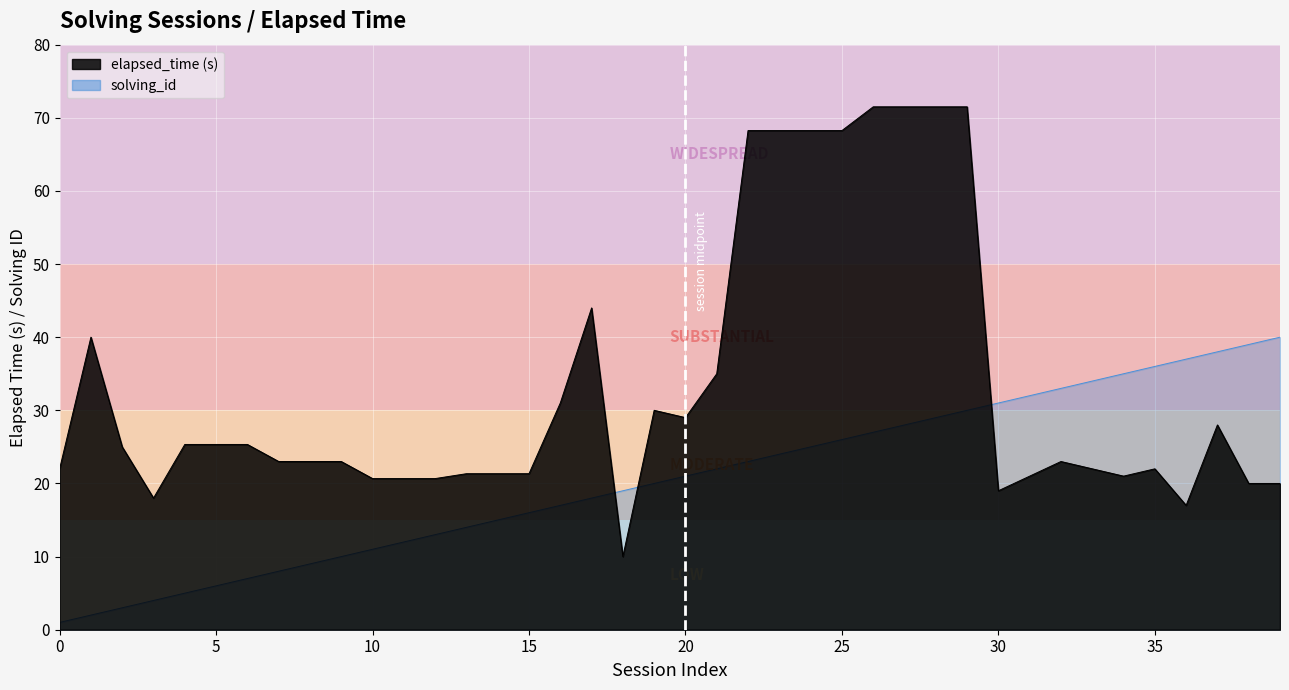

True or false: solving_id has more than 1 points higher than both neighbors.

False